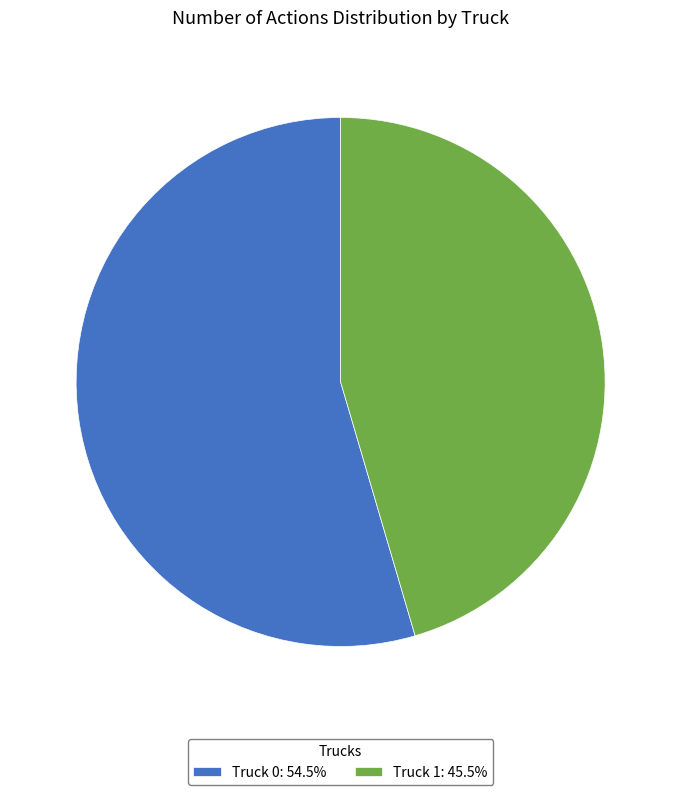

What is the ratio of the value at Truck 1: 45.5% to the value at Truck 0: 54.5%?

0.8